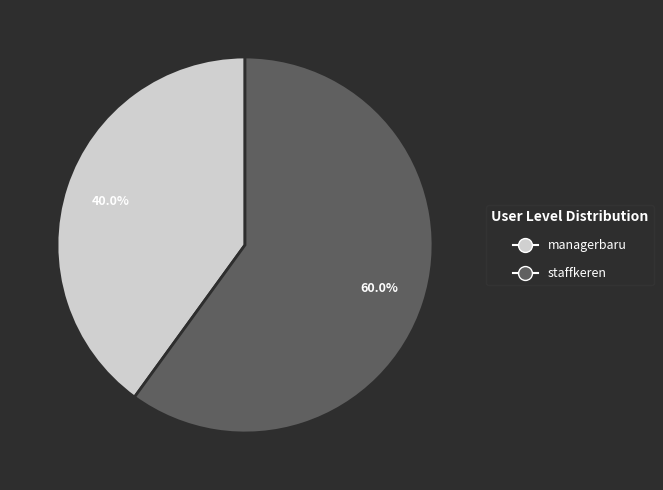

Which category accounts for the majority?

staffkeren